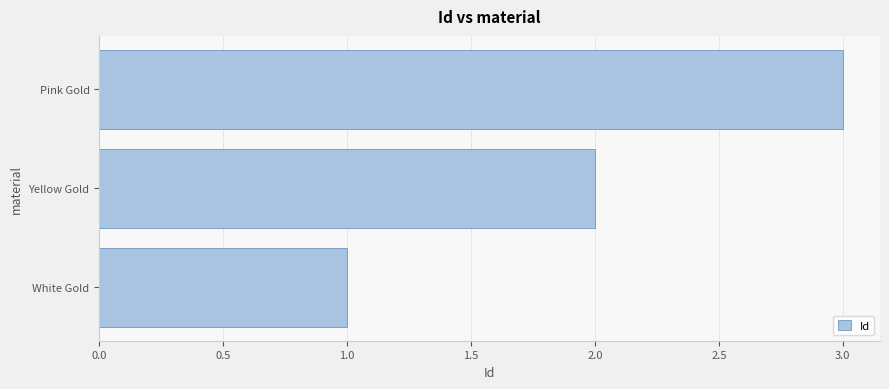

Rank the categories by value from lowest to highest.

White Gold, Yellow Gold, Pink Gold